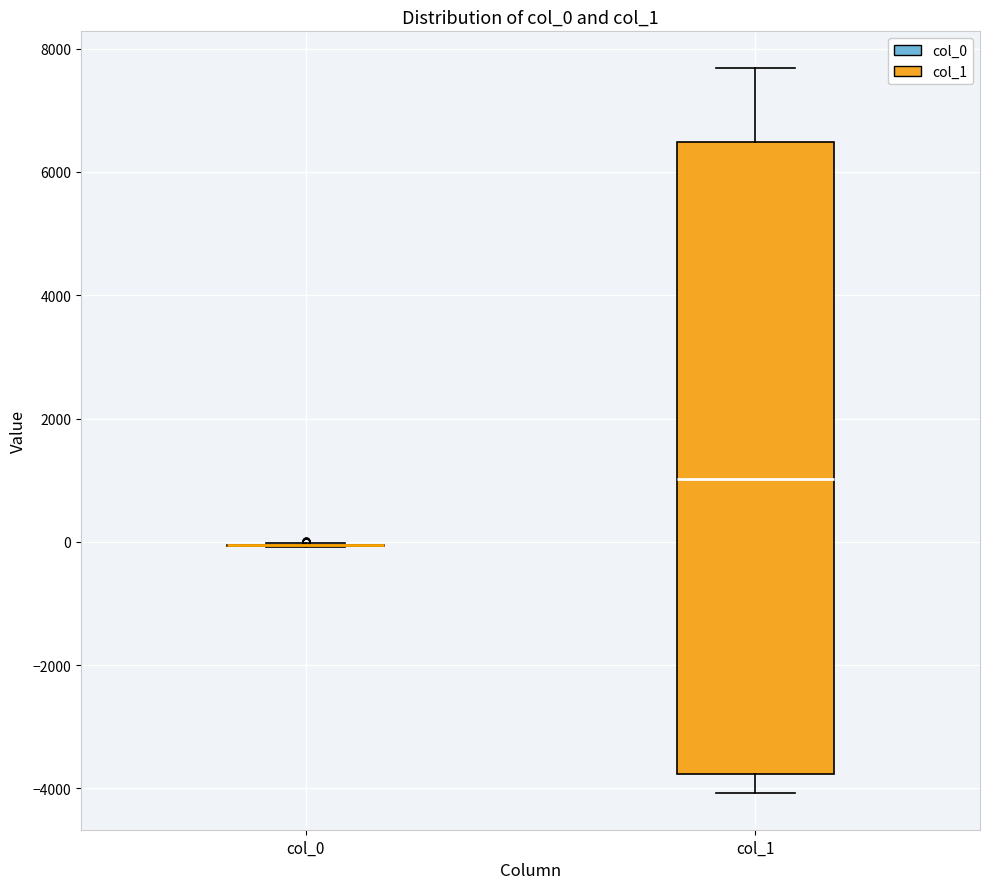

Comparing the boxes themselves (not the whiskers), which one is the tallest?

col_1